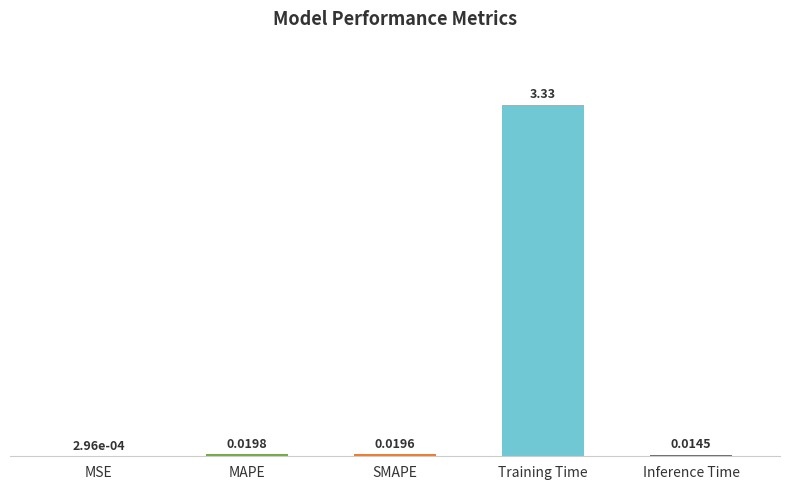

Between SMAPE and Training Time, which is larger?

Training Time